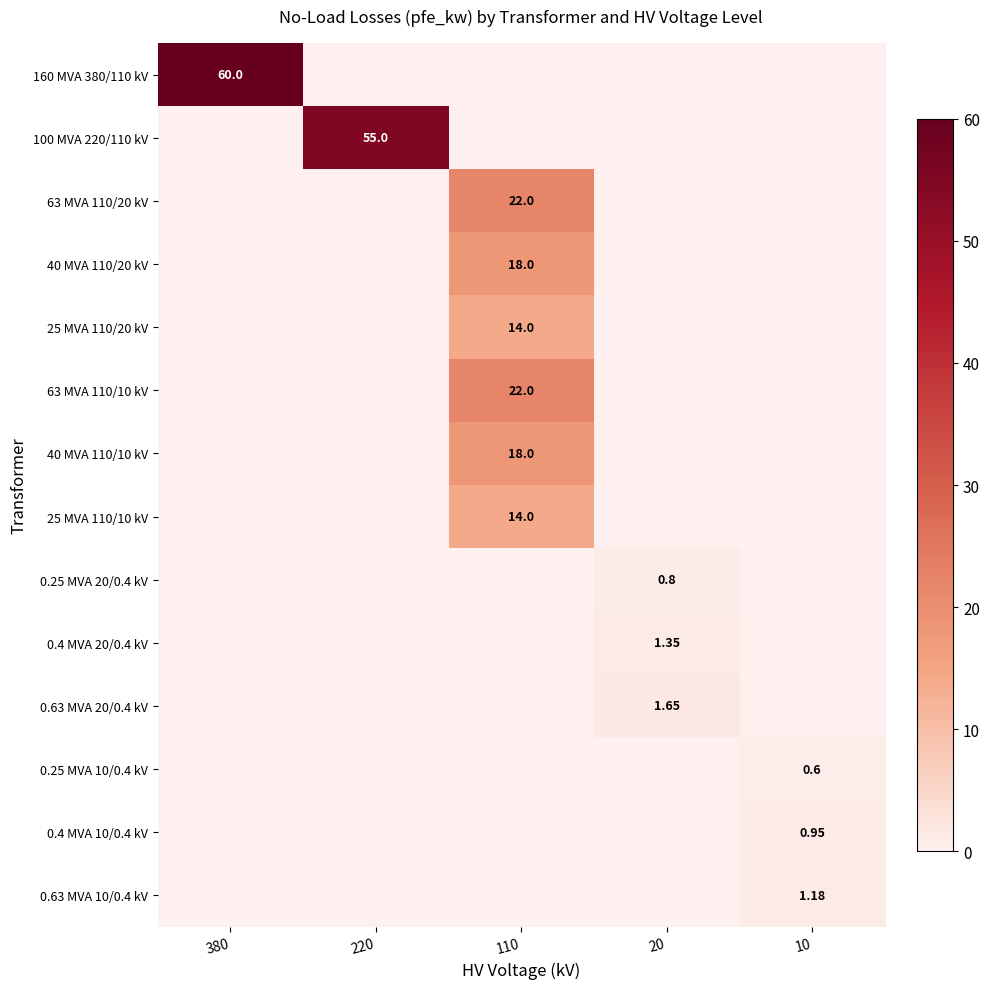

What is the spread (max minus min) of values at 380?

60.0